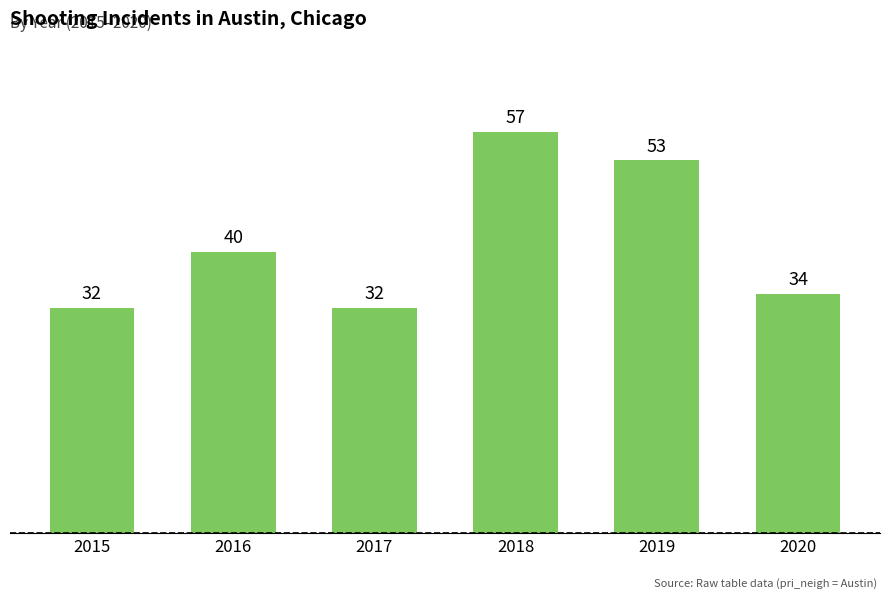

What is the ratio of the value at 2017 to the value at 2016?

0.8